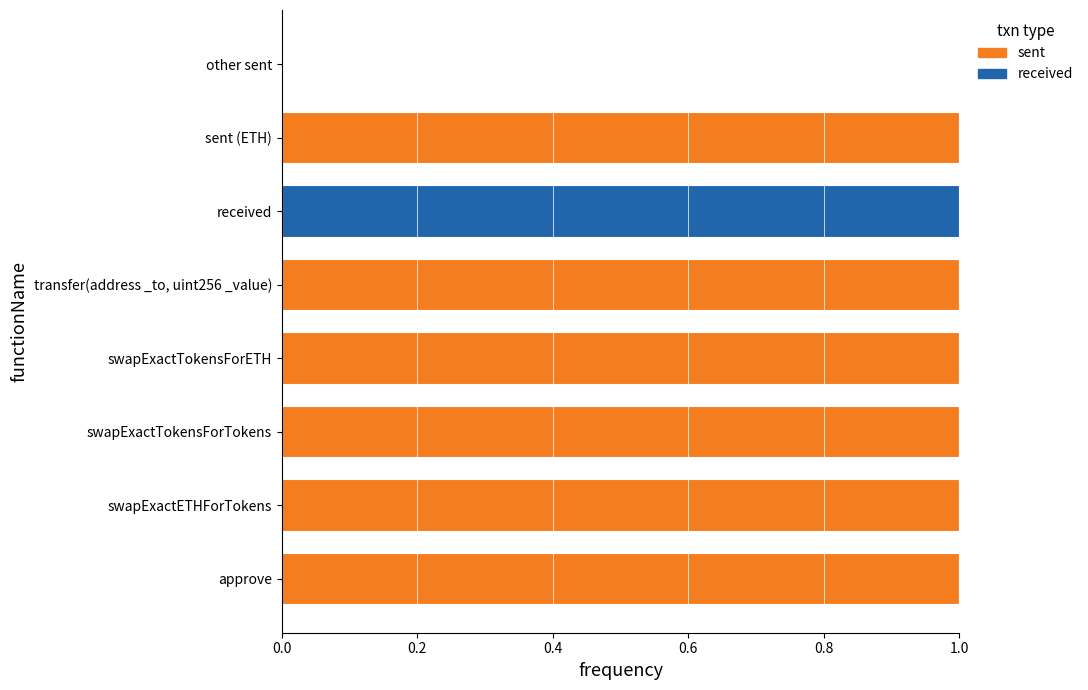

Which series changed the most between swapExactTokensForETH and other sent?

sent